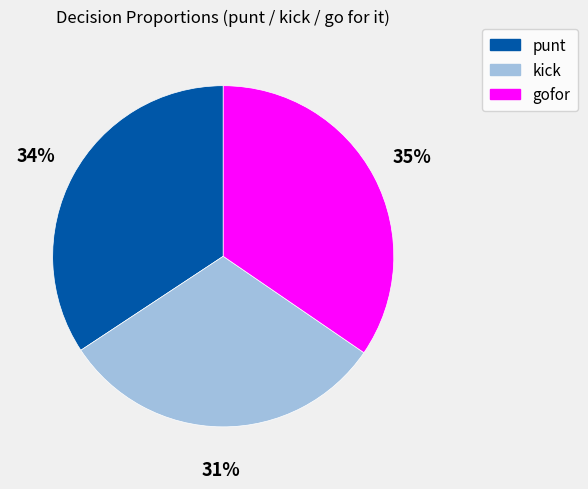

Do kick and punt together represent more than half of the pie?

Yes